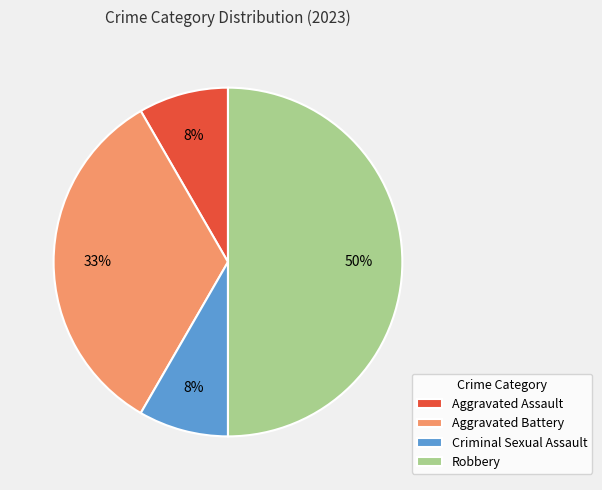

What is the largest slice in the pie chart?

Robbery